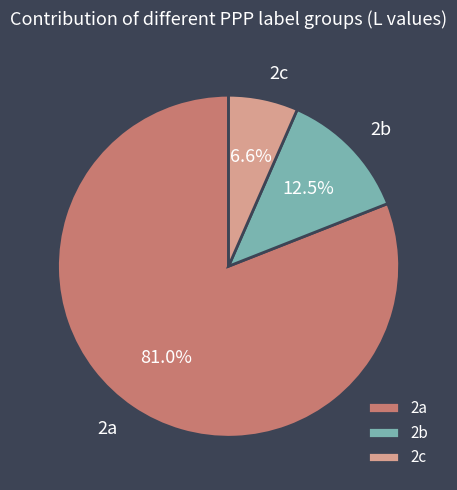

Rank the categories by value from lowest to highest.

2c, 2b, 2a